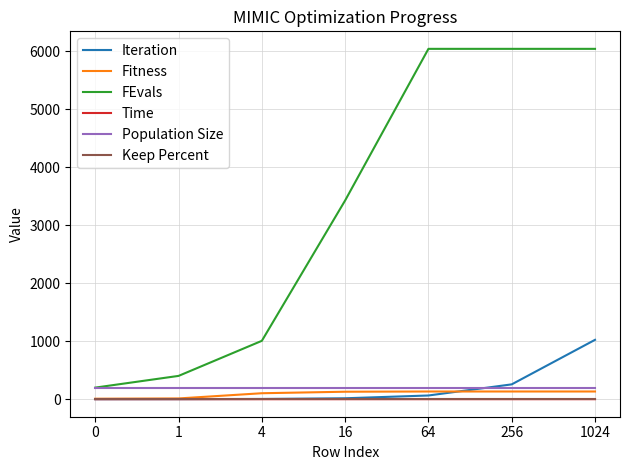

Which series has the largest range (max minus min)?

FEvals